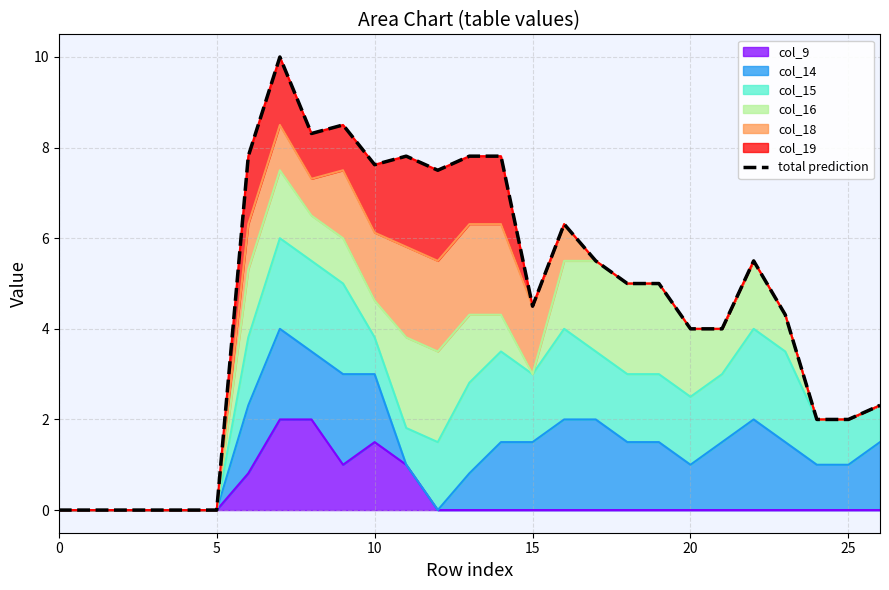

How many points are higher than both their immediate neighbors (excluding endpoints)?

5